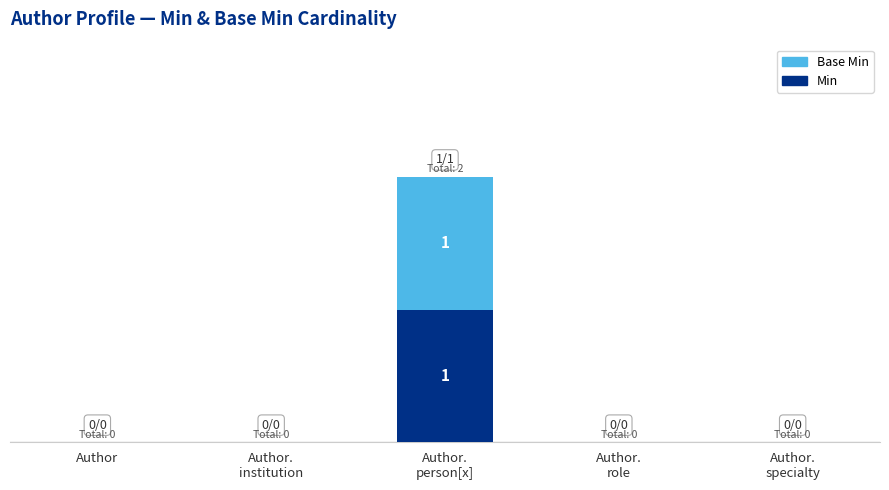

Which category has the lowest value in the Base Min series?

Author